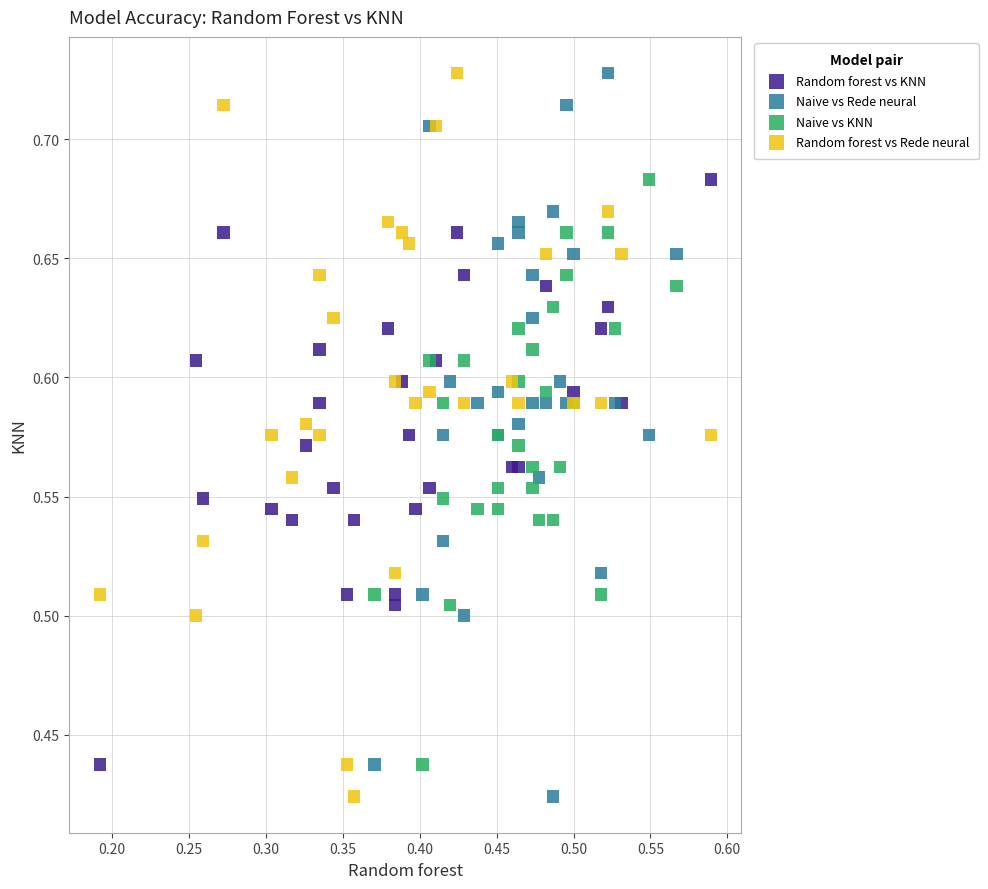

What are all the series names shown in the legend?

Random forest vs KNN, Naive vs Rede neural, Naive vs KNN, Random forest vs Rede neural